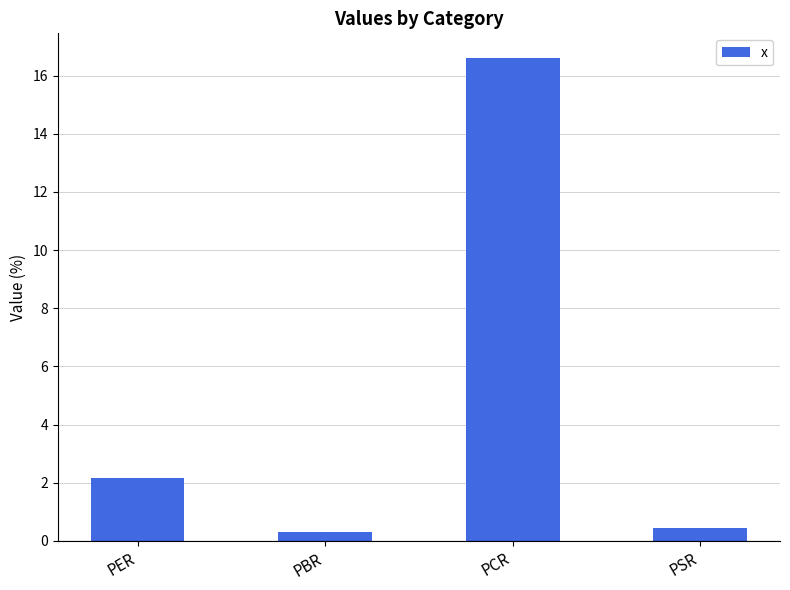

What is the label of the 1st bar from the left?

PER